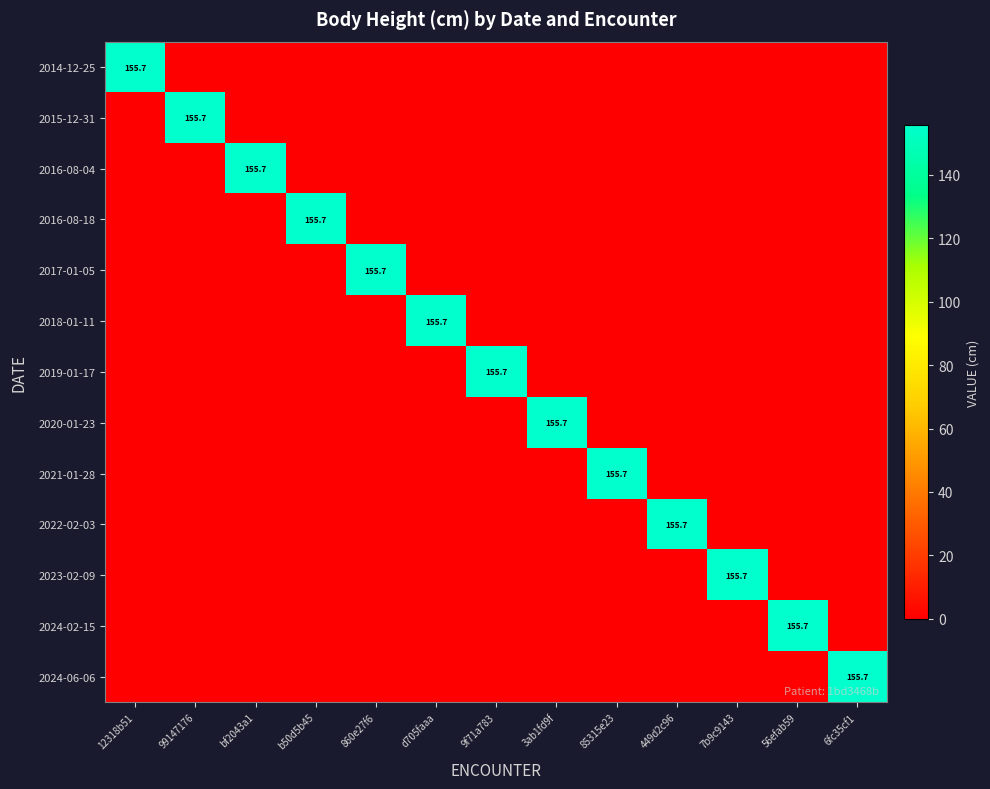

The 2018-01-11 series shows 155.7 at d705faaa. True or false?

True